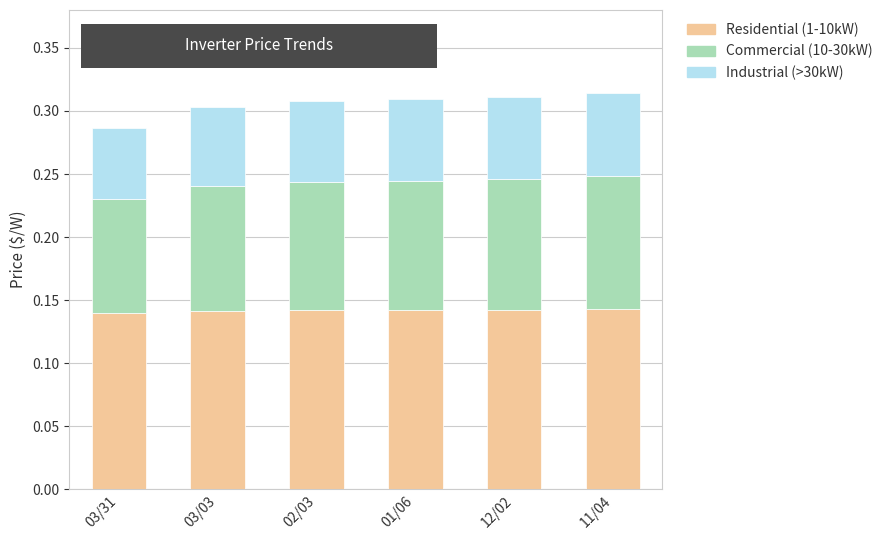

What is the sum of all Residential (1-10kW) values?

0.9